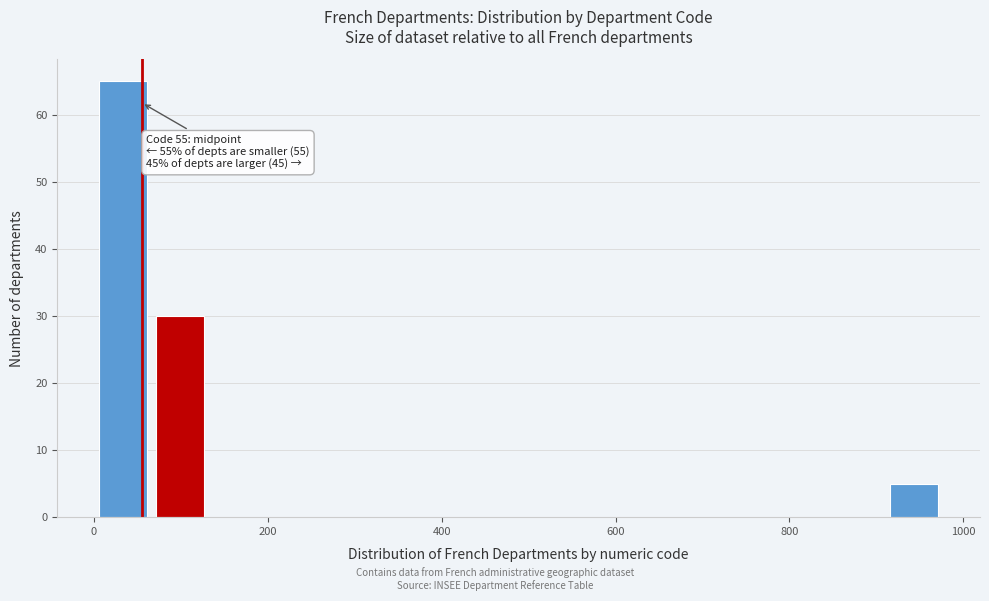

Around what value on the x-axis is the tallest bar? Give the approximate position of its centre, as read against the axis.

40